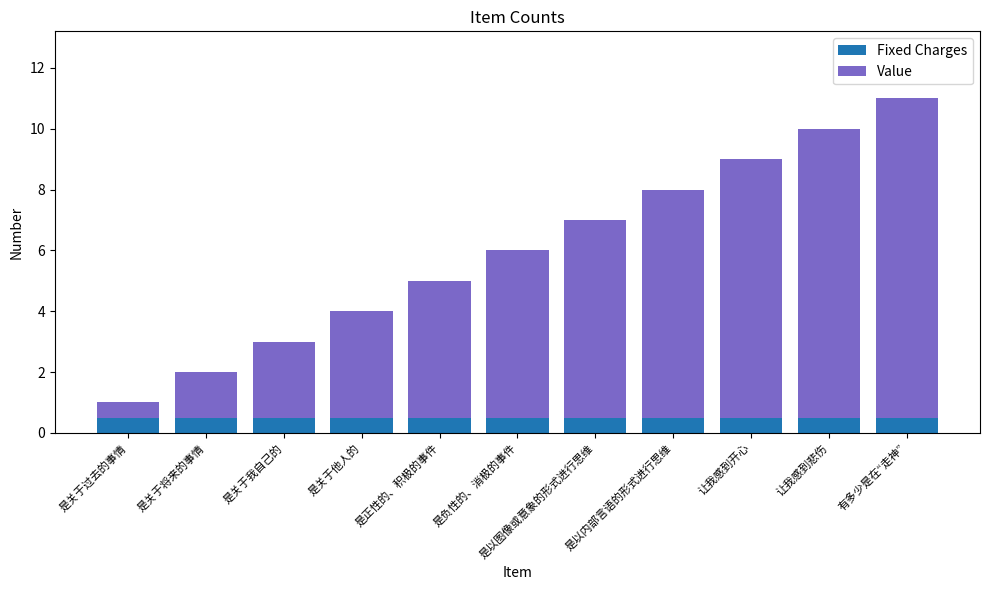

What are all the series names shown in the legend?

Fixed Charges, Value